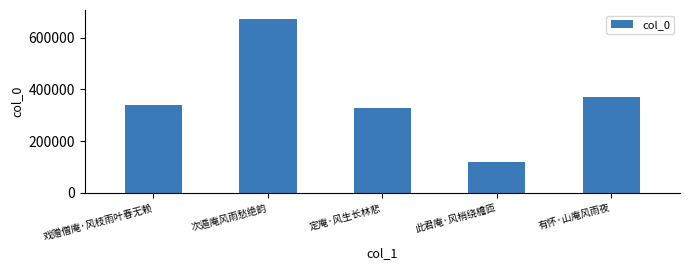

Reading left to right, transcribe all the data shown in this chart.

戏赠僧庵·风枝雨叶春无赖=340734	次遁庵风雨愁绝韵=673351	定庵·风生长林悲=327043	此君庵·风梢绕檐匝=117715	有怀·山庵风雨夜=371375